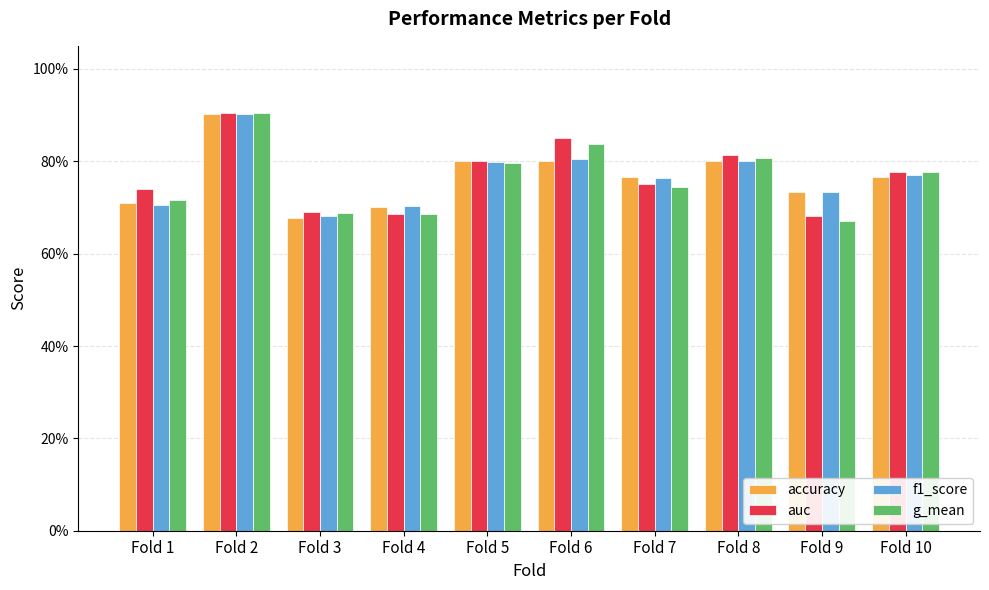

Rank the series by their maximum value, from highest to lowest.

auc, g_mean, f1_score, accuracy